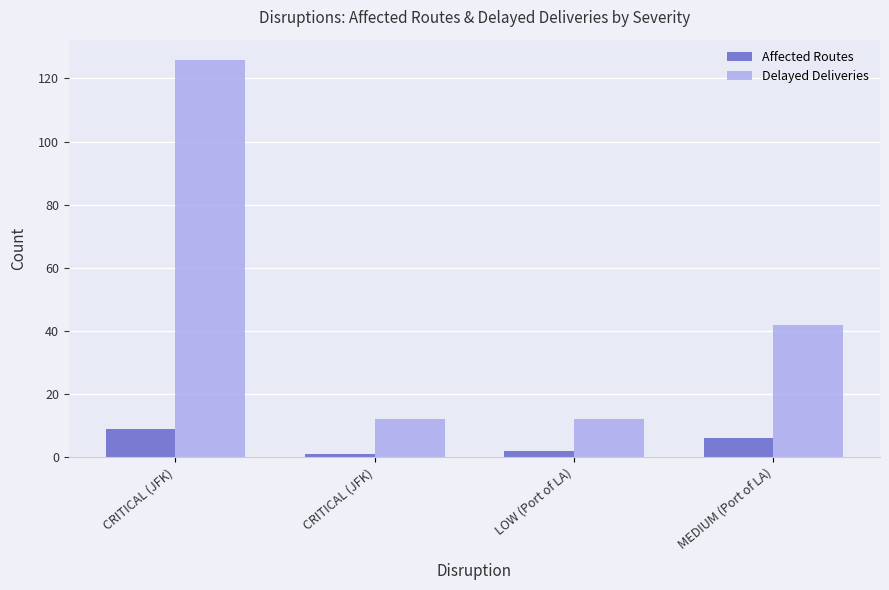

What is the difference between the maximum and minimum values in the Affected Routes series?

8